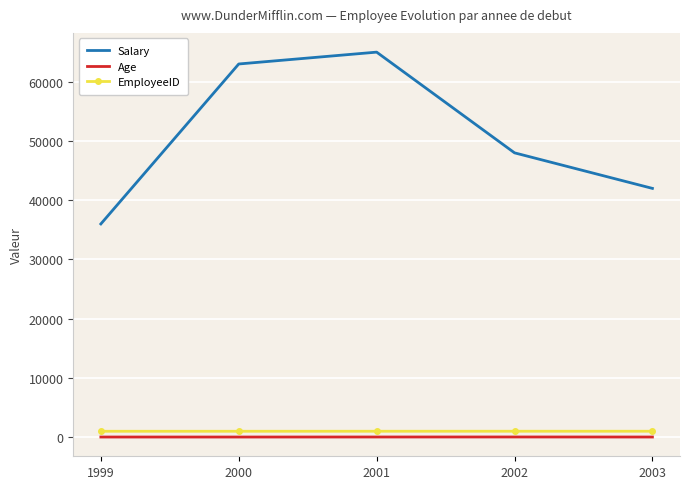

Which series has the largest total across all categories?

Salary